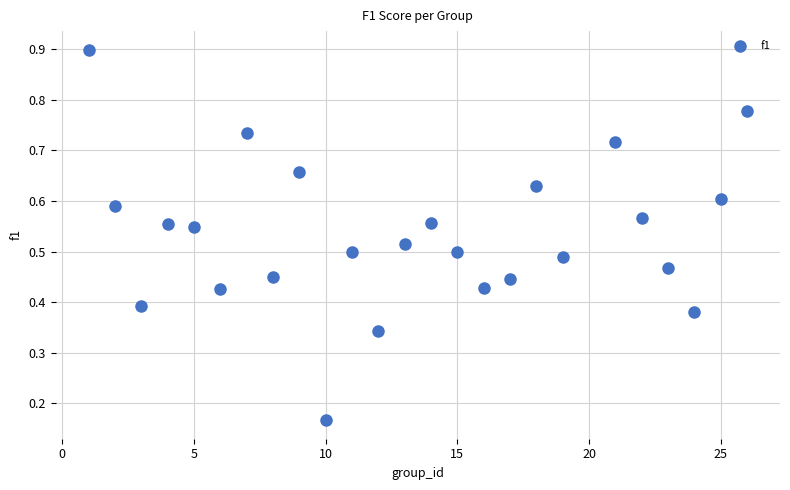

What is the range of X values (max minus min)?

25.0